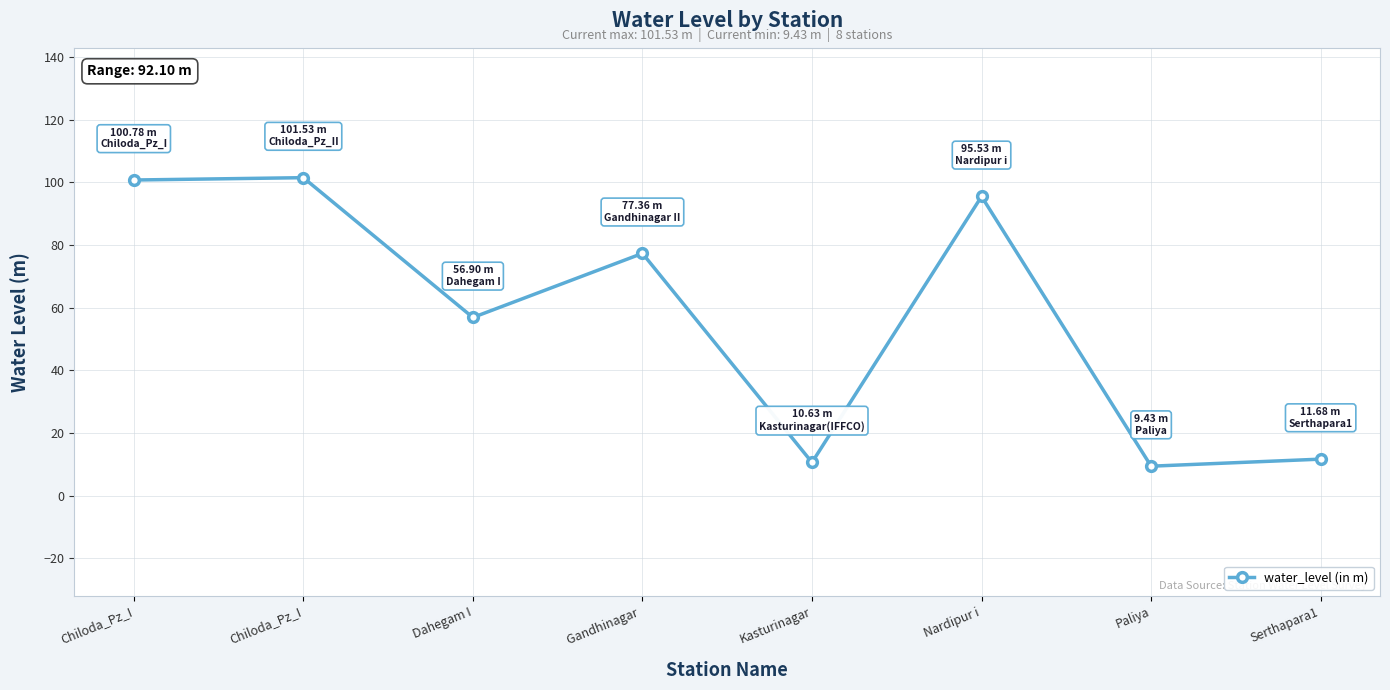

How many distinct data groups are displayed?

1